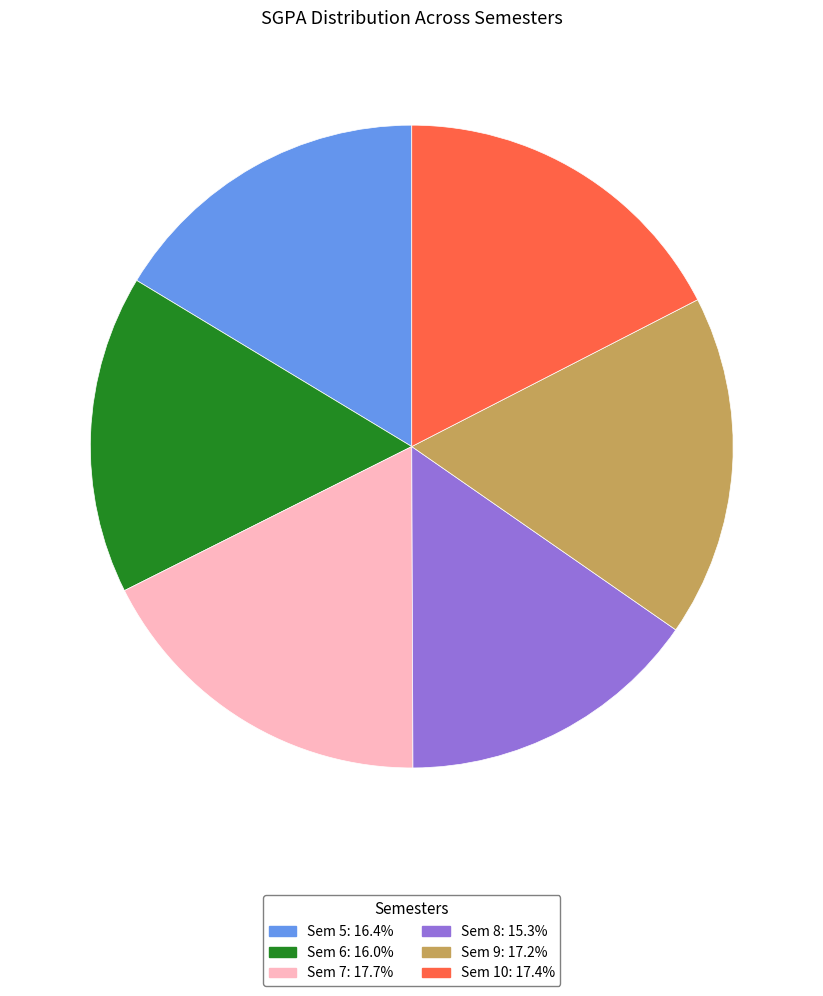

Approximately how many times larger is the value at Sem 10 compared to Sem 7?

1.0